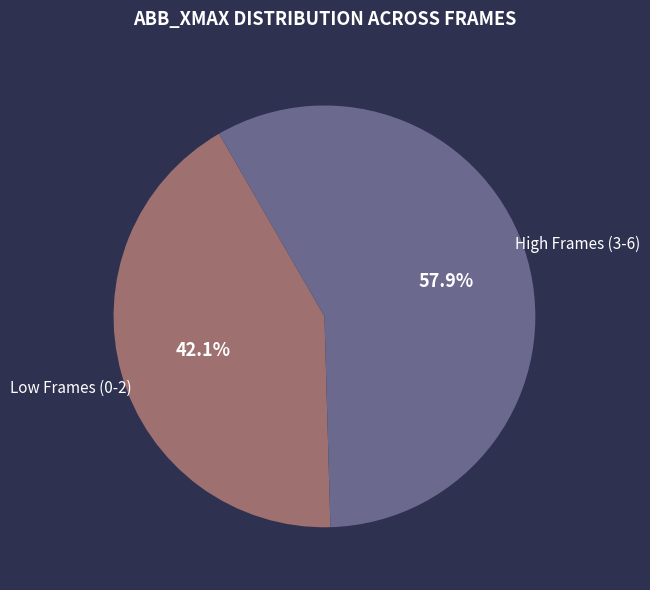

Is there any slice that represents more than half of the pie?

Yes